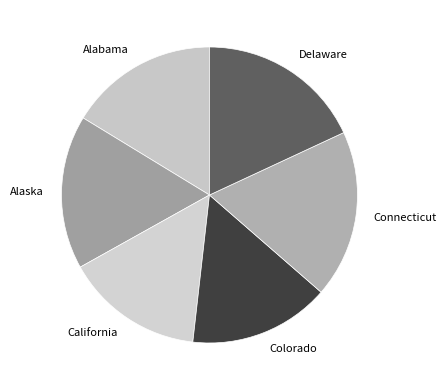

Approximately how many times larger is the value at Delaware compared to Alabama?

1.1